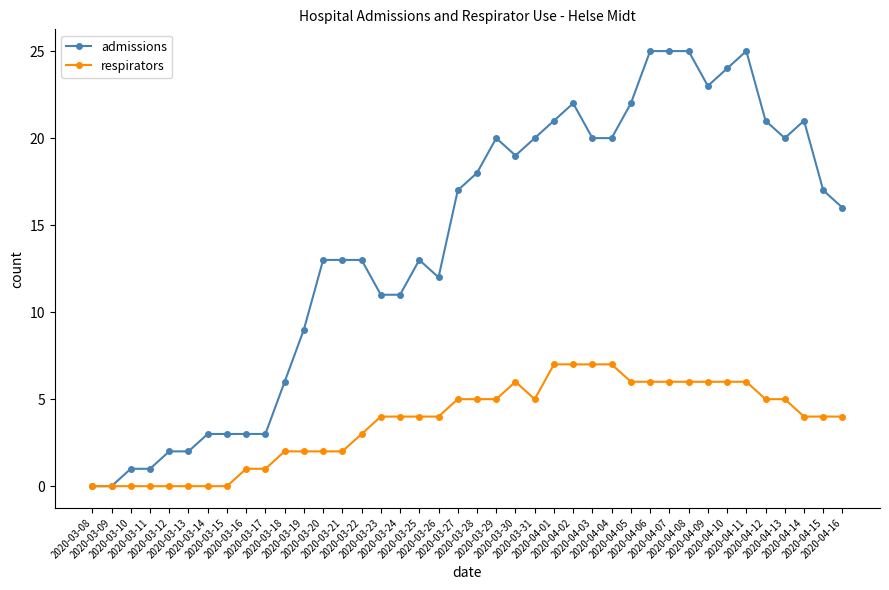

List the series in order of their peak value, highest first.

admissions, respirators